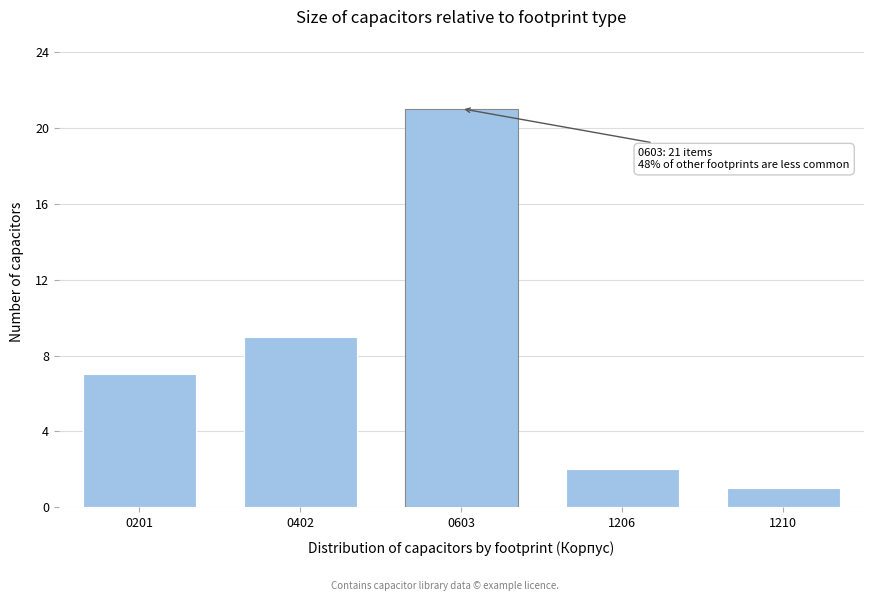

Reading left to right, what are all the values shown in this chart?

0201=7	0402=9	0603=21	1206=2	1210=1